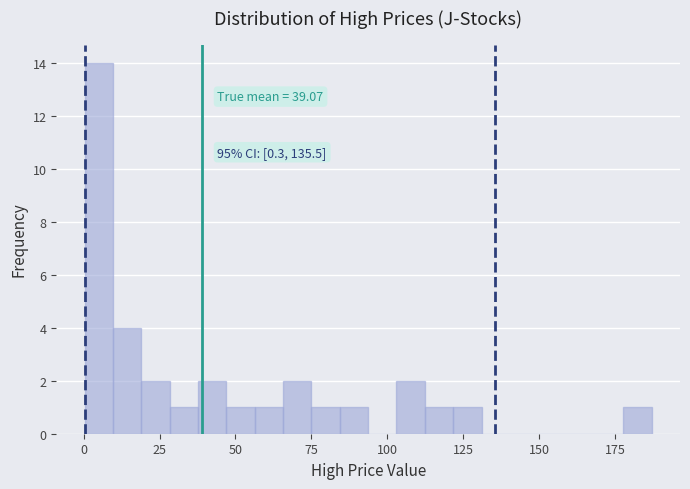

Around what value on the x-axis is the tallest bar? Give the approximate position of its centre, as read against the axis.

5